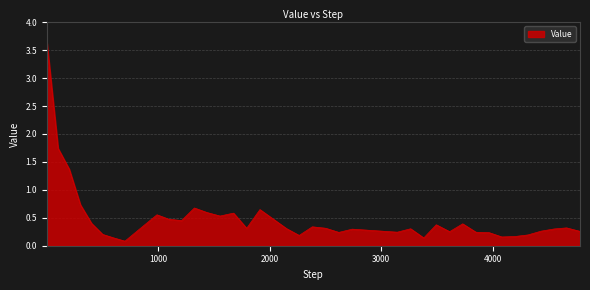

What is the difference between the maximum and minimum values?

3.5